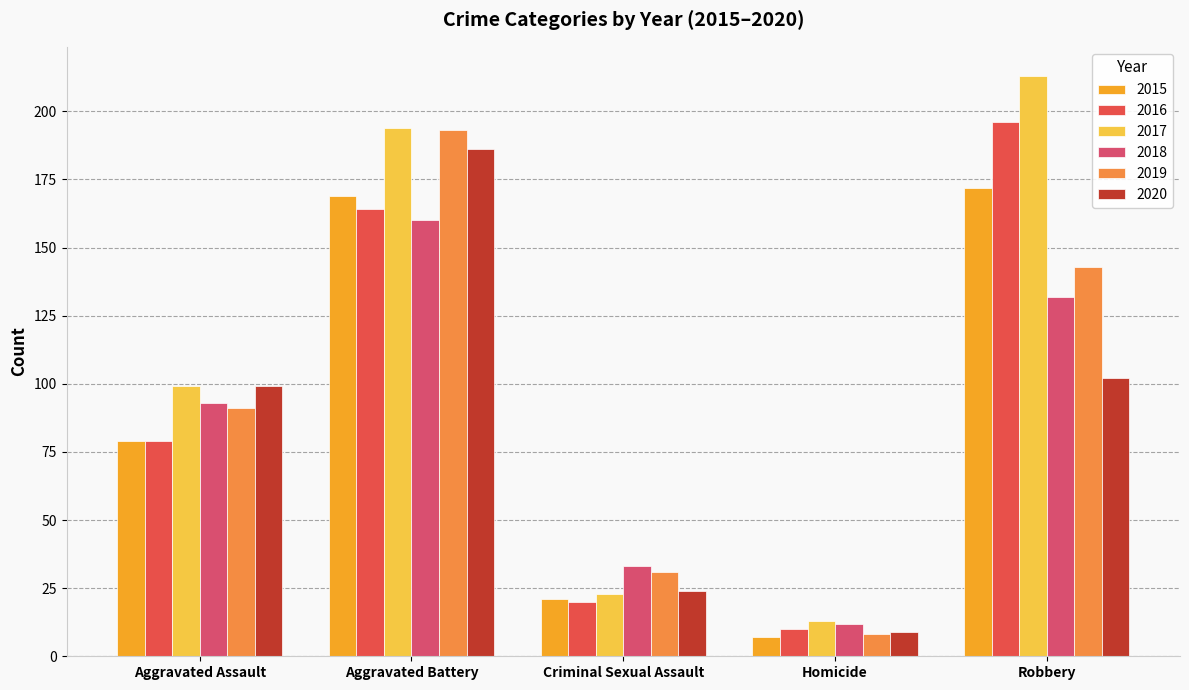

Reading left to right, extract all data points from this chart.

2015: 79	169	21	7	172
2016: 79	164	20	10	196
2017: 99	194	23	13	213
2018: 93	160	33	12	132
2019: 91	193	31	8	143
2020: 99	186	24	9	102